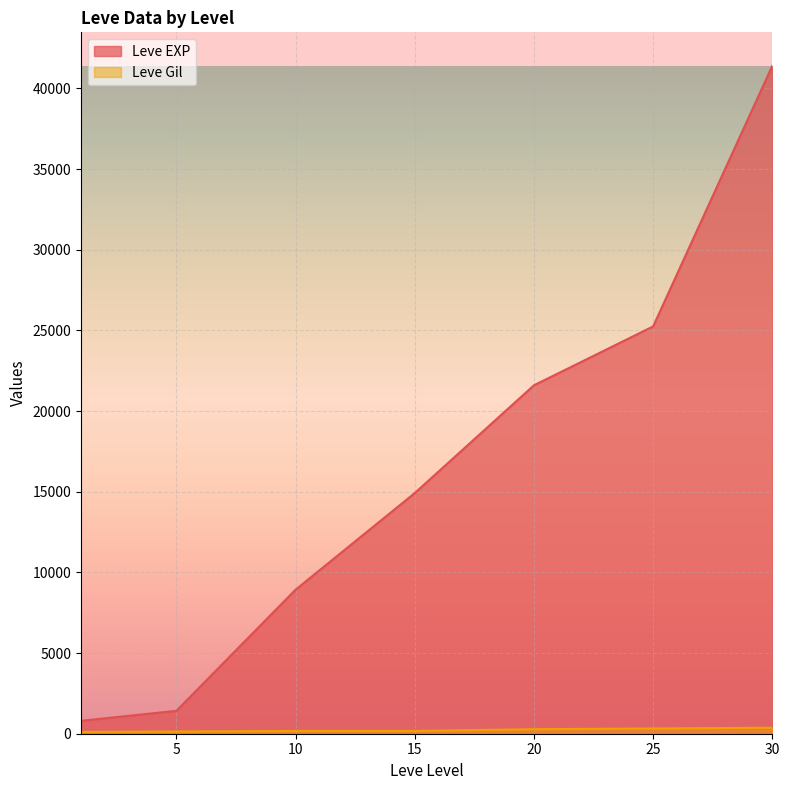

True or false: Leve EXP and Leve Gil cross at least once.

False